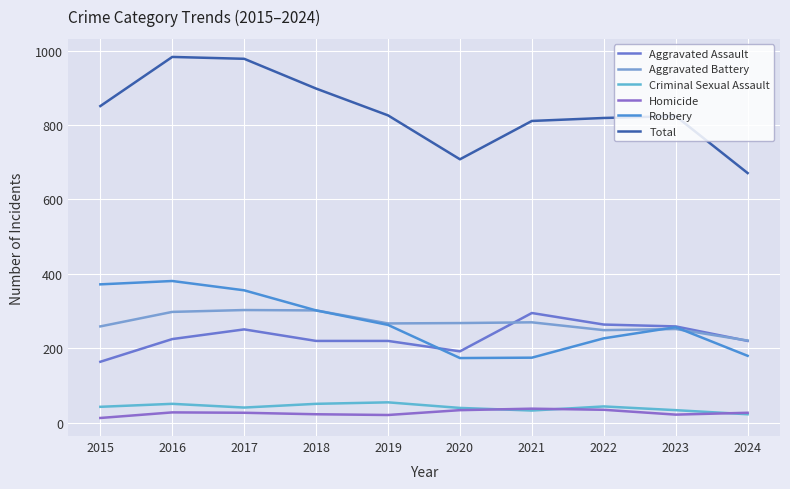

At 2018, list the series in order from largest to smallest.

Total, Aggravated Battery, Robbery, Aggravated Assault, Criminal Sexual Assault, Homicide